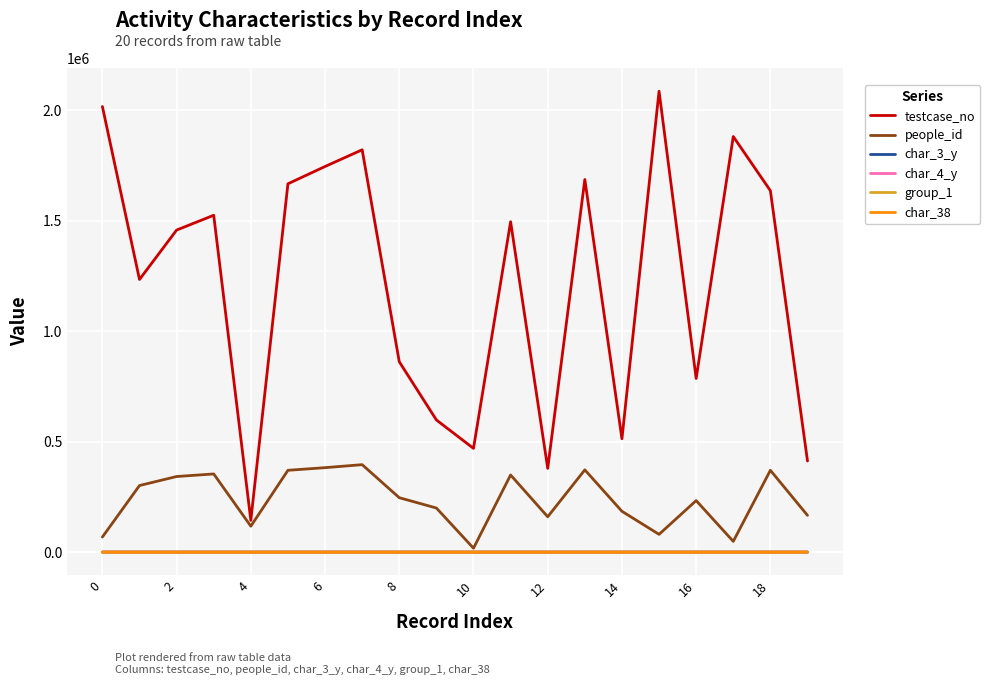

True or false: char_4_y and testcase_no intersect in this chart.

False